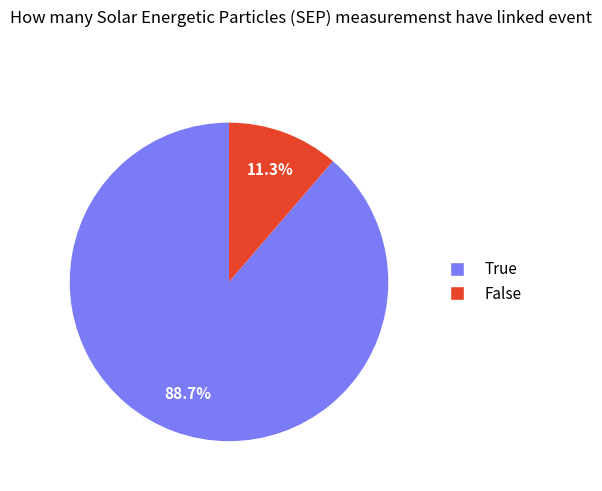

Is there any slice that represents more than half of the pie?

Yes